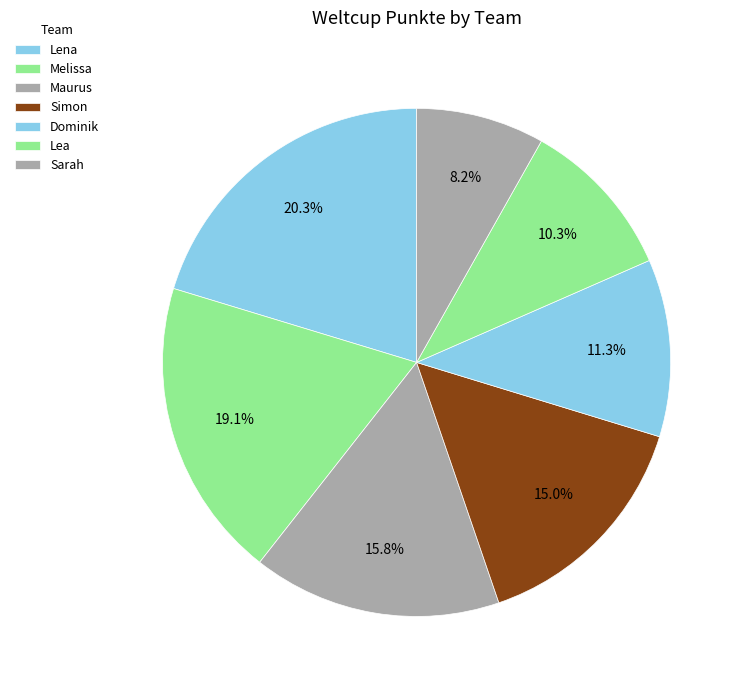

How many slices are in this pie chart?

7